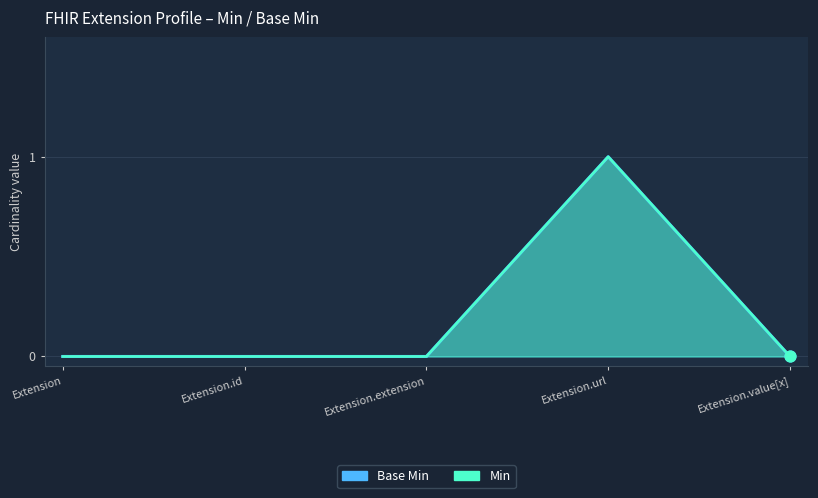

Which series has the largest total across all categories?

Min